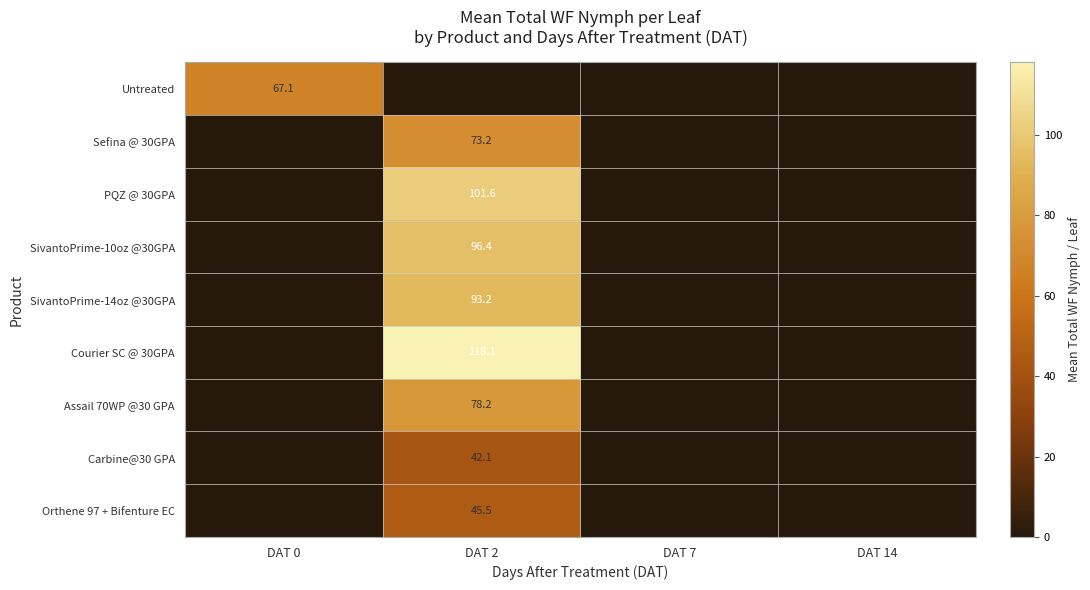

Is it true that Sefina @ 30GPA equals 96.7 at DAT 2?

False